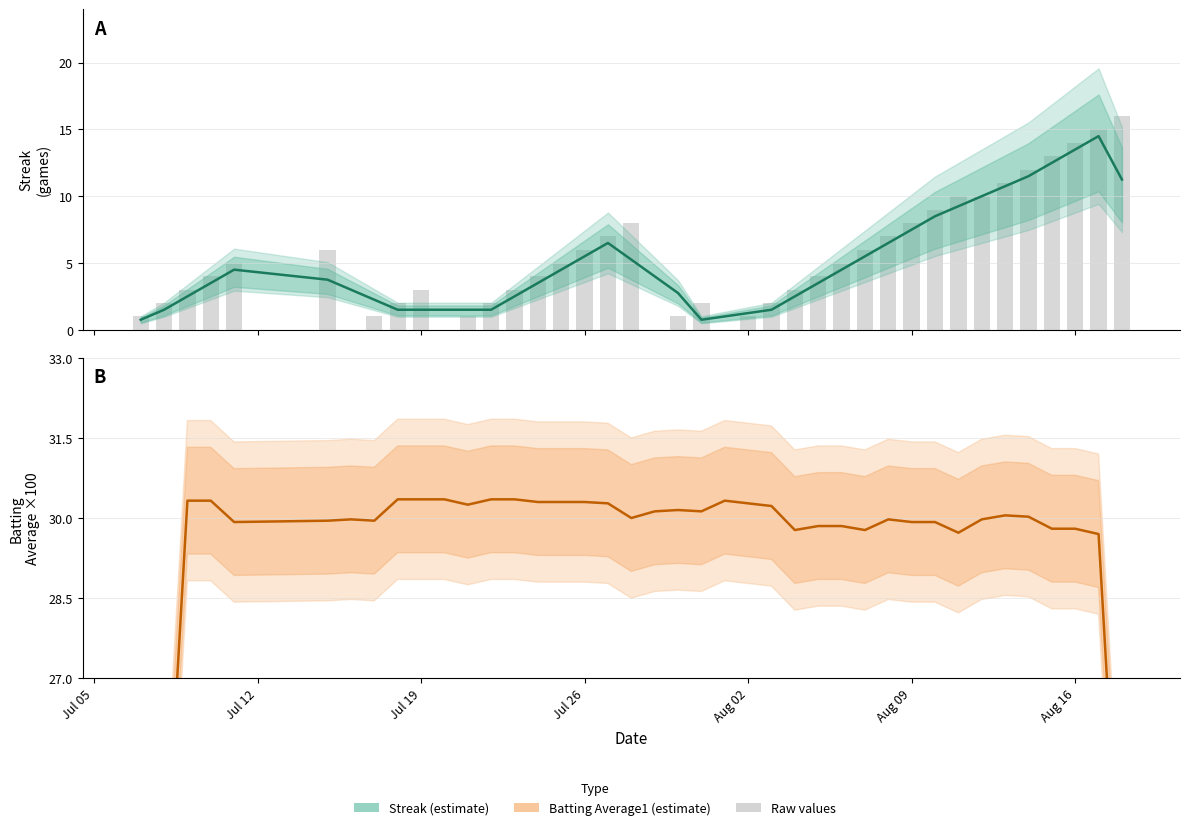

Read the Batting Average1 value at Aug 09.

29.9